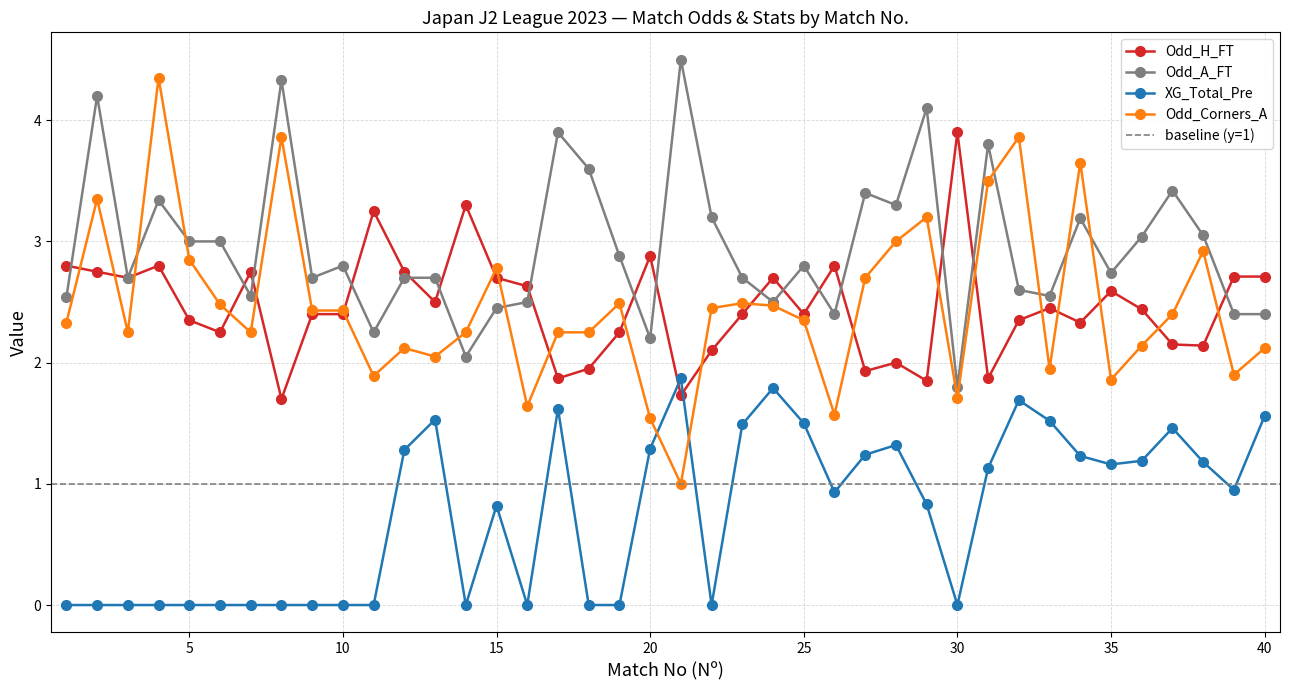

Reading left to right, what are all the values shown in this chart?

Odd_H_FT: 2.8	2.8	2.7	2.8	2.4	2.2	2.8	1.7	2.4	2.4	3.2	2.8	2.5	3.3	2.7	2.6	1.9	1.9	2.2	2.9	1.7	2.1	2.4	2.7	2.4	2.8	1.9	2.0	1.9	3.9	1.9	2.4	2.5	2.3	2.6	2.4	2.1	2.1	2.7	2.7
Odd_A_FT: 2.5	4.2	2.7	3.3	3.0	3.0	2.5	4.3	2.7	2.8	2.2	2.7	2.7	2.0	2.5	2.5	3.9	3.6	2.9	2.2	4.5	3.2	2.7	2.5	2.8	2.4	3.4	3.3	4.1	1.8	3.8	2.6	2.5	3.2	2.7	3.0	3.4	3.0	2.4	2.4
XG_Total_Pre: 0.0	0.0	0.0	0.0	0.0	0.0	0.0	0.0	0.0	0.0	0.0	1.3	1.5	0.0	0.8	0.0	1.6	0.0	0.0	1.3	1.9	0.0	1.5	1.8	1.5	0.9	1.2	1.3	0.8	0.0	1.1	1.7	1.5	1.2	1.2	1.2	1.5	1.2	0.9	1.6
Odd_Corners_A: 2.3	3.4	2.2	4.3	2.9	2.5	2.2	3.9	2.4	2.4	1.9	2.1	2.0	2.2	2.8	1.6	2.2	2.2	2.5	1.5	1.0	2.5	2.5	2.5	2.4	1.6	2.7	3.0	3.2	1.7	3.5	3.9	1.9	3.6	1.9	2.1	2.4	2.9	1.9	2.1